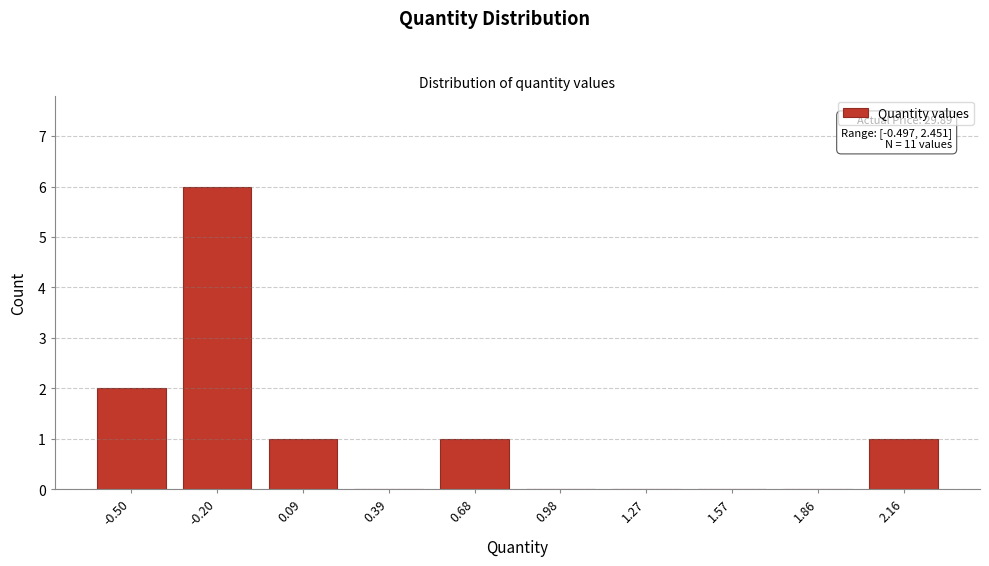

Reading right to left, transcribe all the data shown in this chart.

2.16=1	1.86=0	1.57=0	1.27=0	0.98=0	0.68=1	0.39=0	0.09=1	-0.20=6	-0.50=2